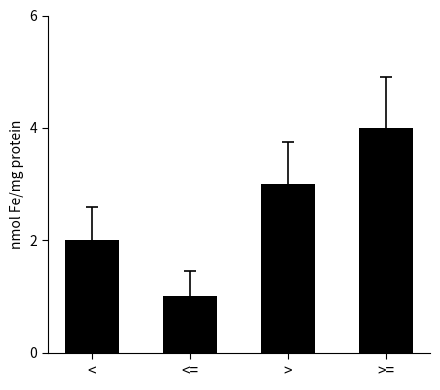

What is the maximum value shown in the chart?

4